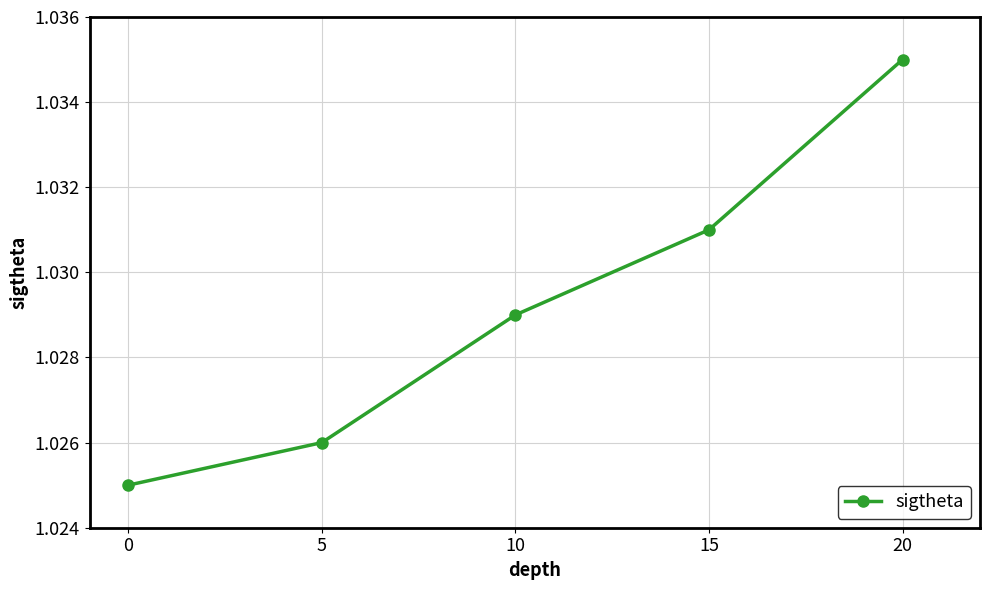

What is the sum of the values at 0 and 10?

2.1